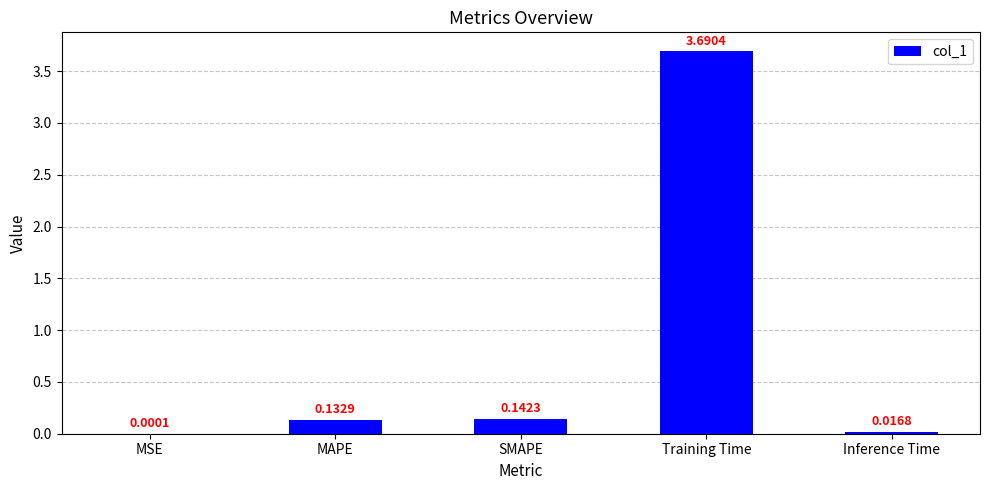

What is the change in value from MAPE to Inference Time?

-0.1